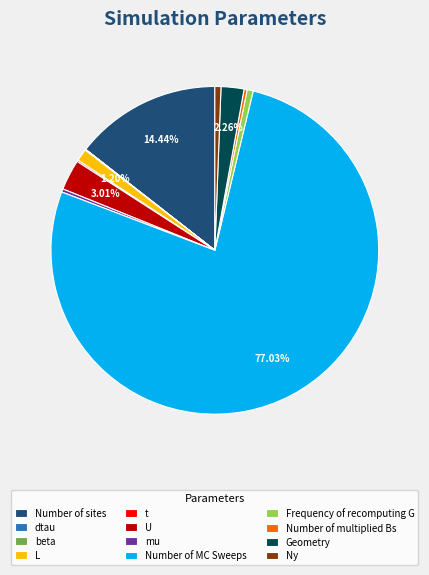

Which has a higher value, mu or U?

U